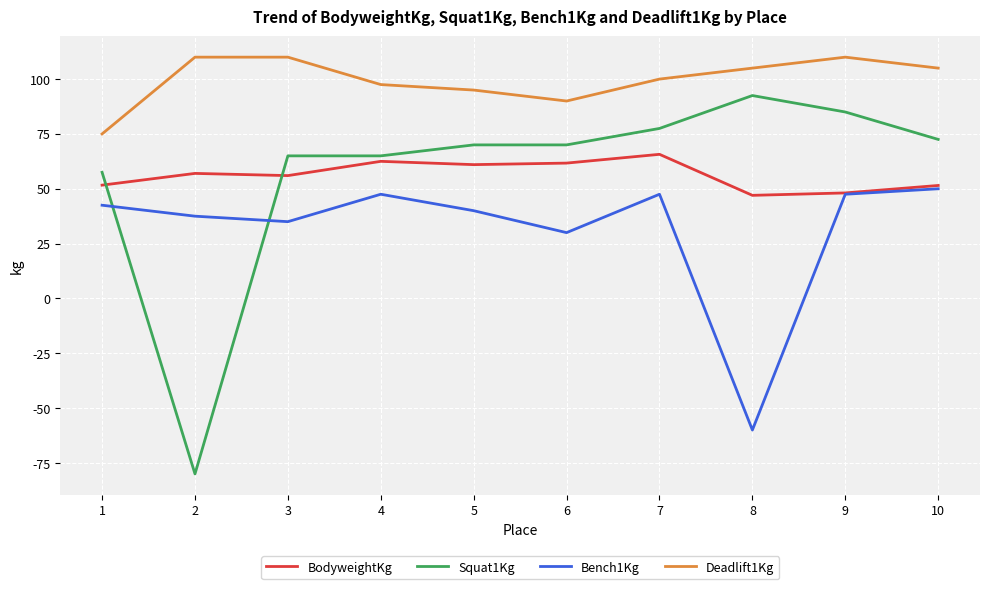

True or false: Squat1Kg and Bench1Kg cross at least once.

True